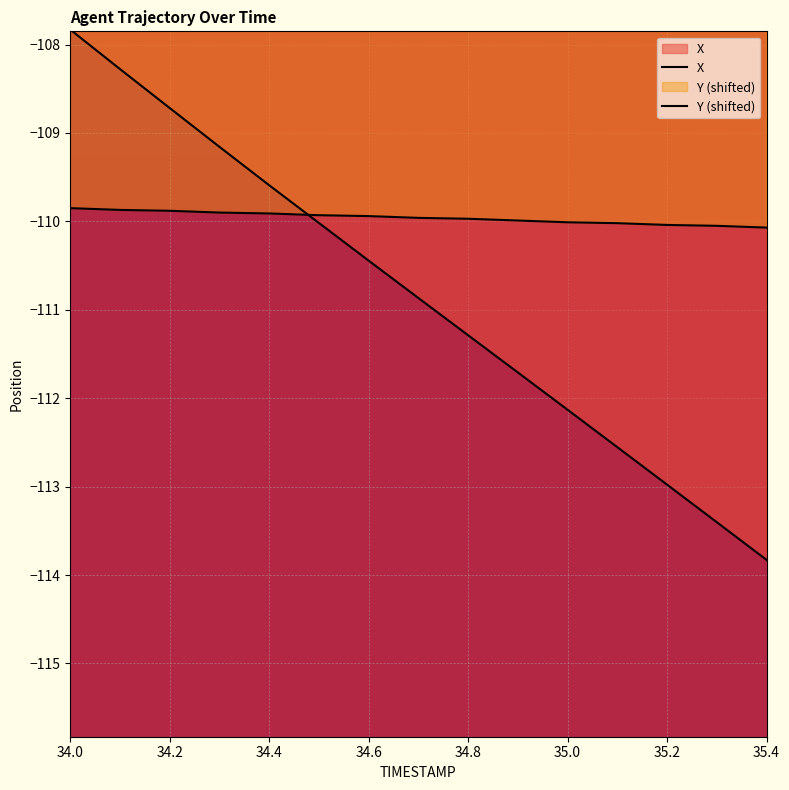

What is the minimum value shown in the chart?

-113.8